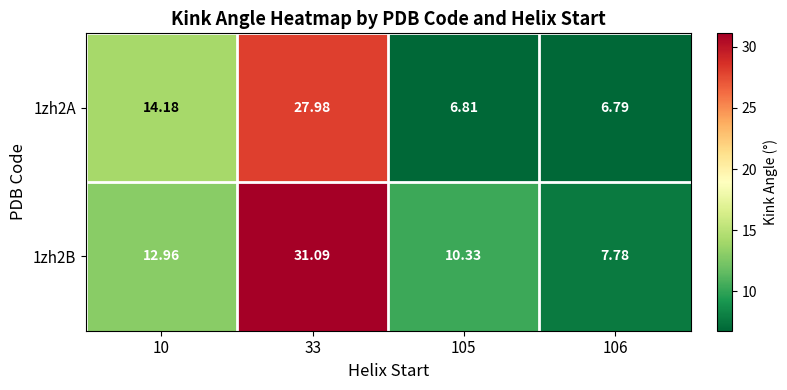

Rank the series by their average value, from lowest to highest.

1zh2A, 1zh2B